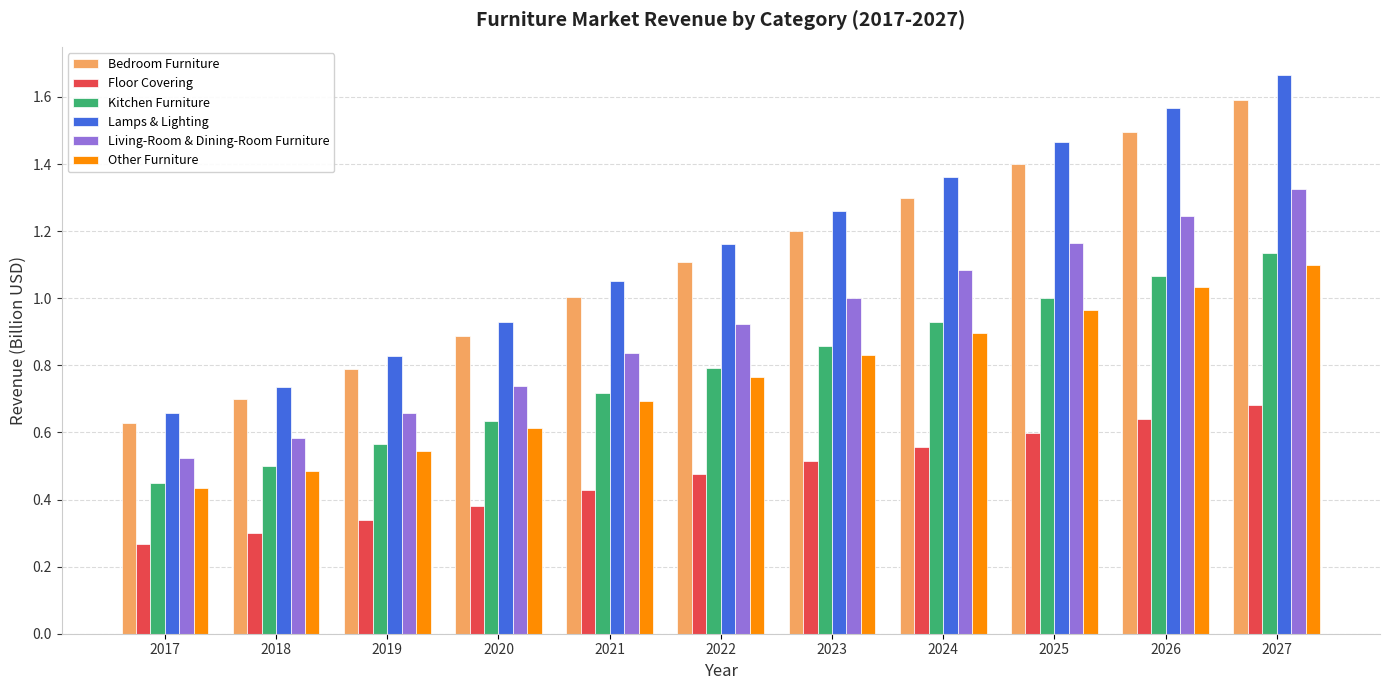

Between 2017 and 2023, which series saw the biggest shift?

Lamps & Lighting